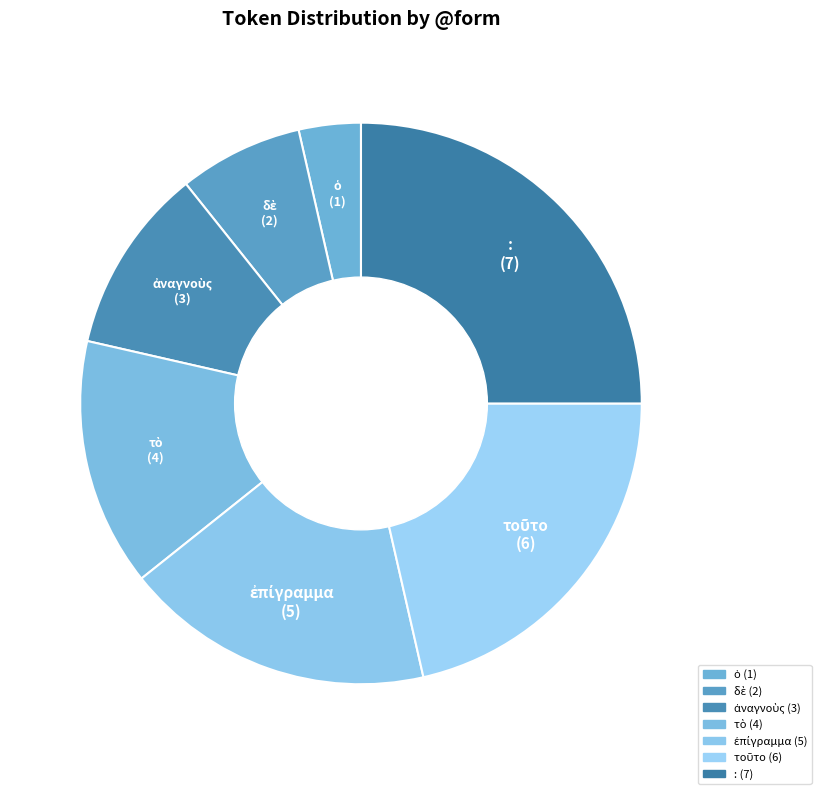

To the nearest percent, what is the difference between the largest and smallest slice percentages?

21%